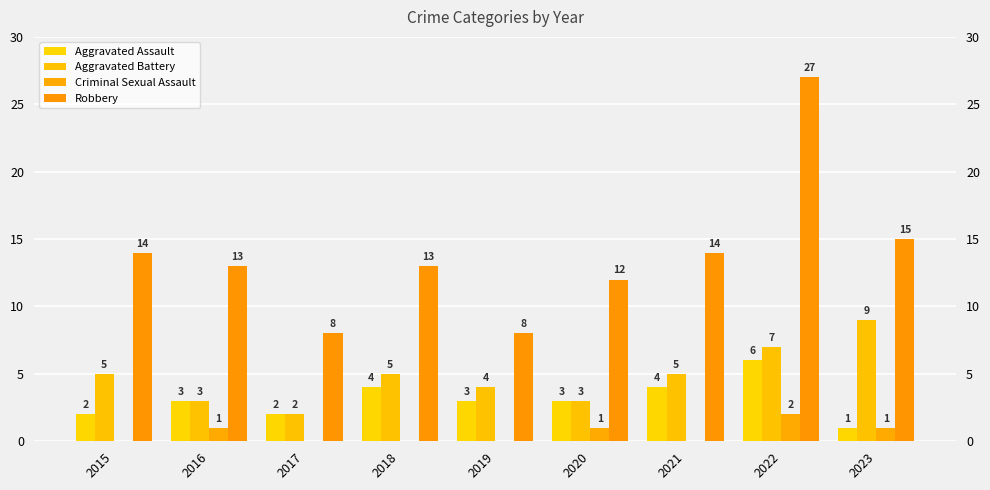

At which label does Robbery reach its minimum?

2017